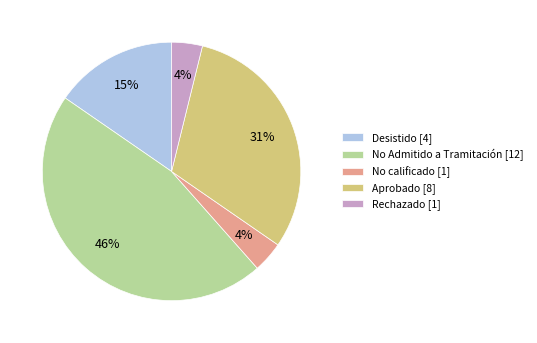

Do Aprobado and No Admitido a Tramitación together represent more than half of the pie?

Yes